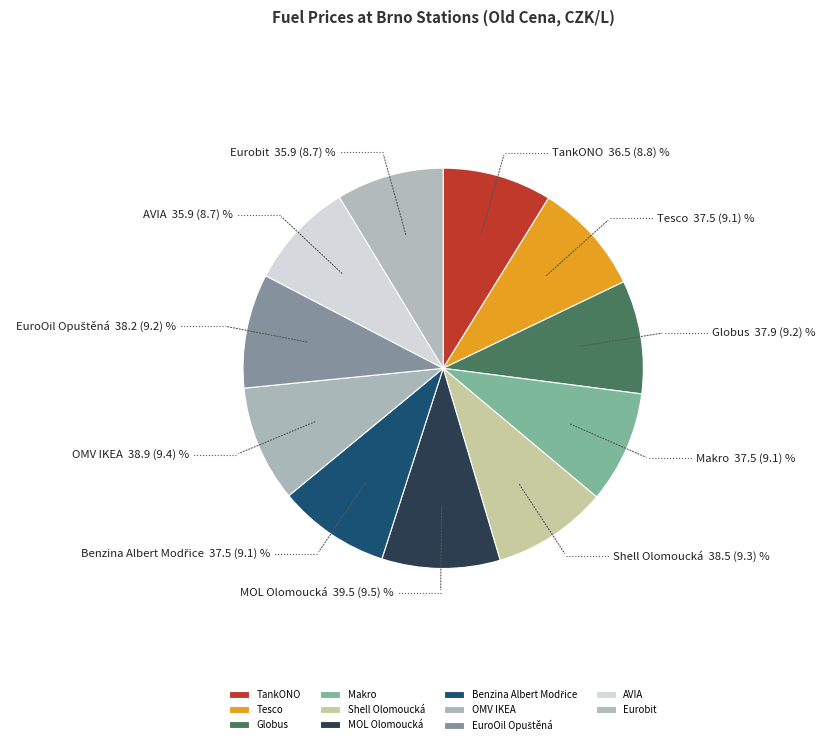

Is there a majority slice in this chart?

No